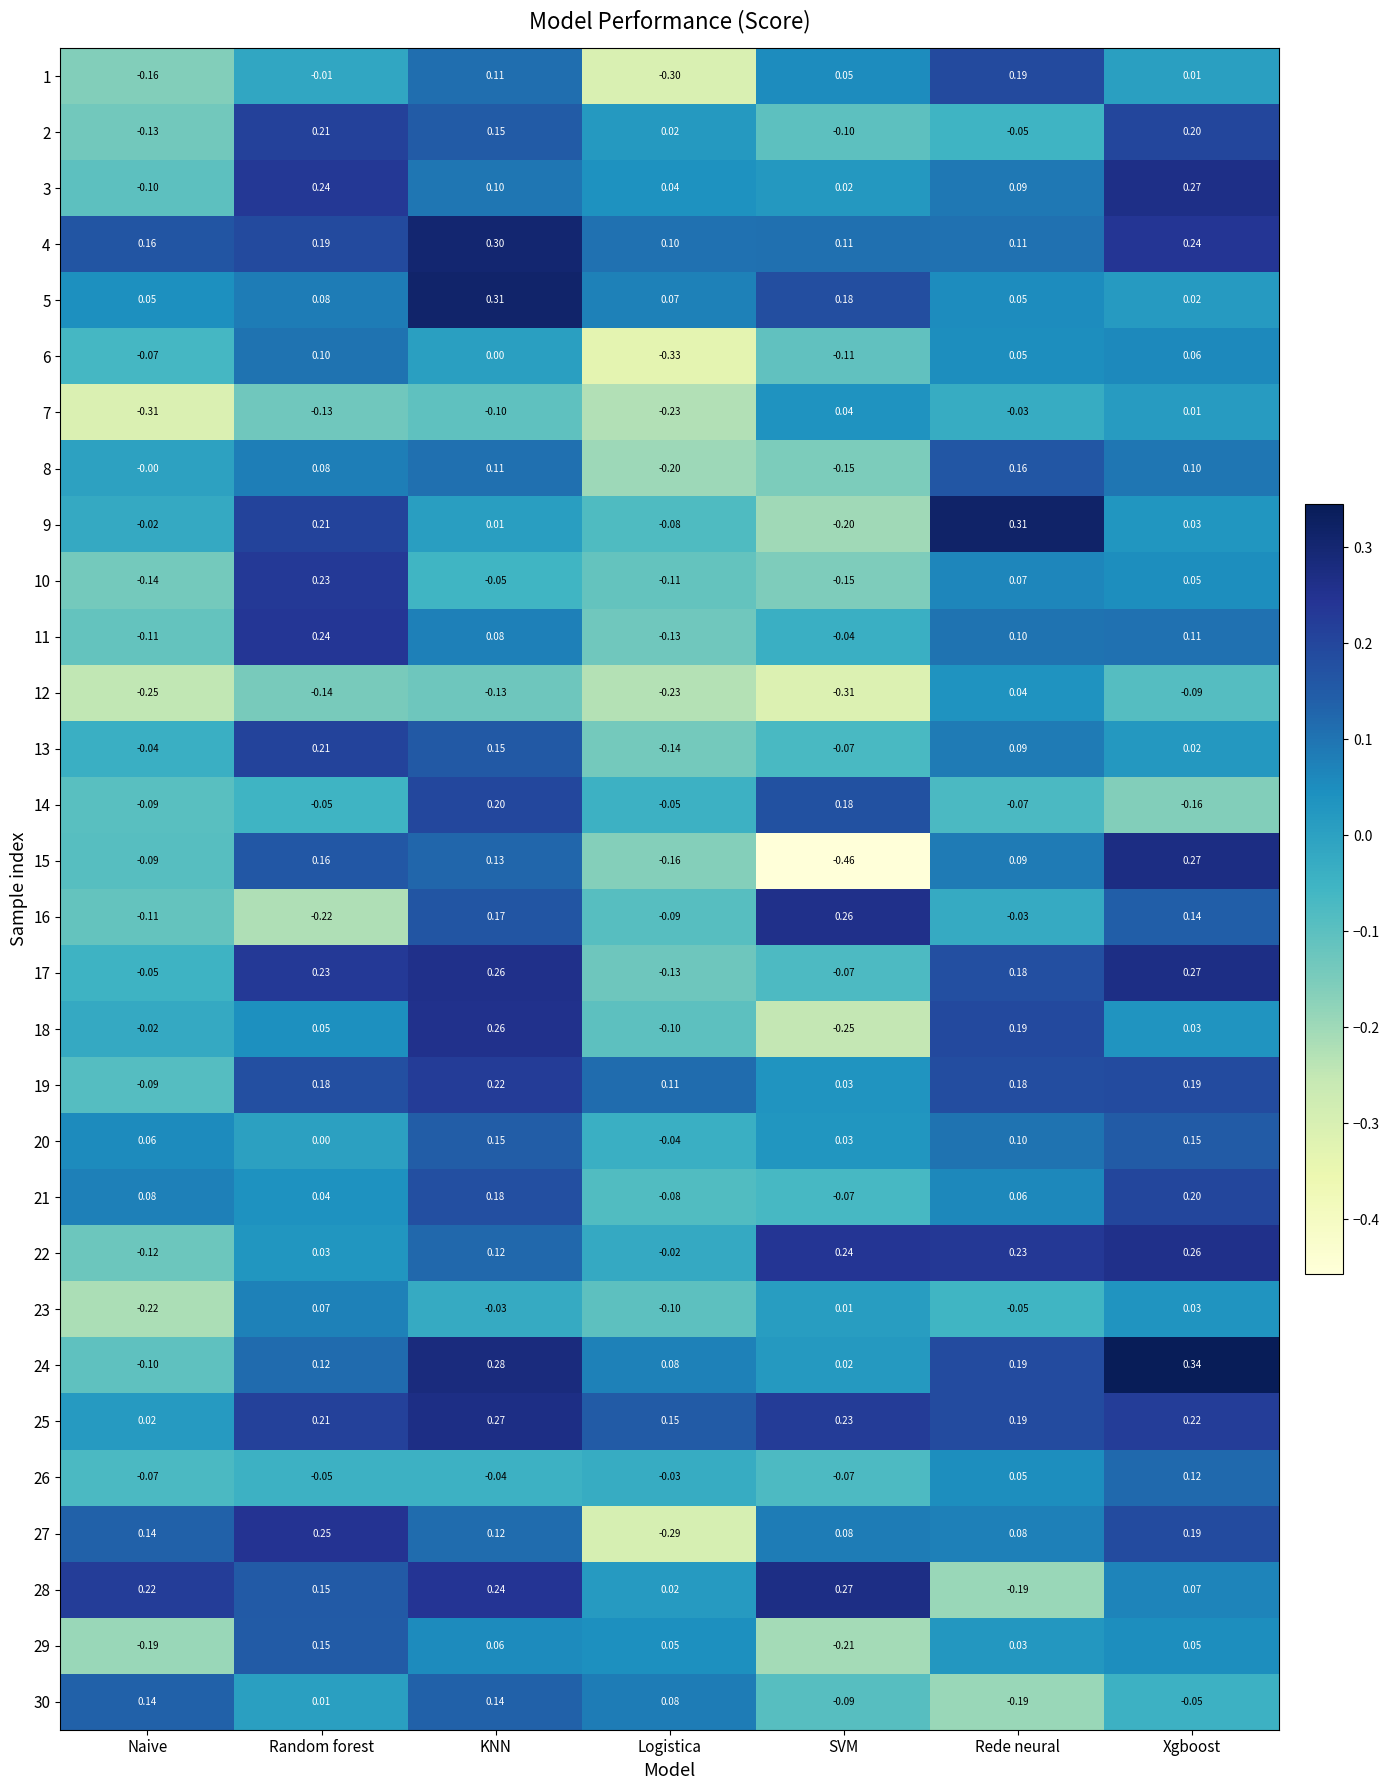

Where is 21 nearest to the value 0?

Random forest